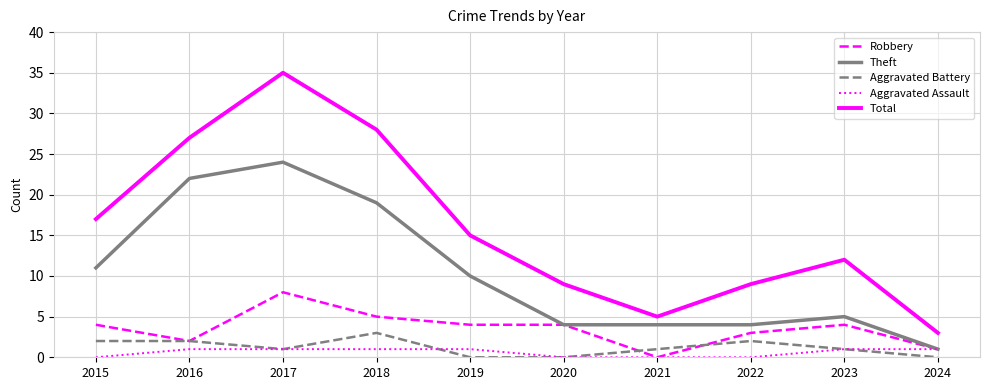

At which category is the sum across all series the highest?

2017